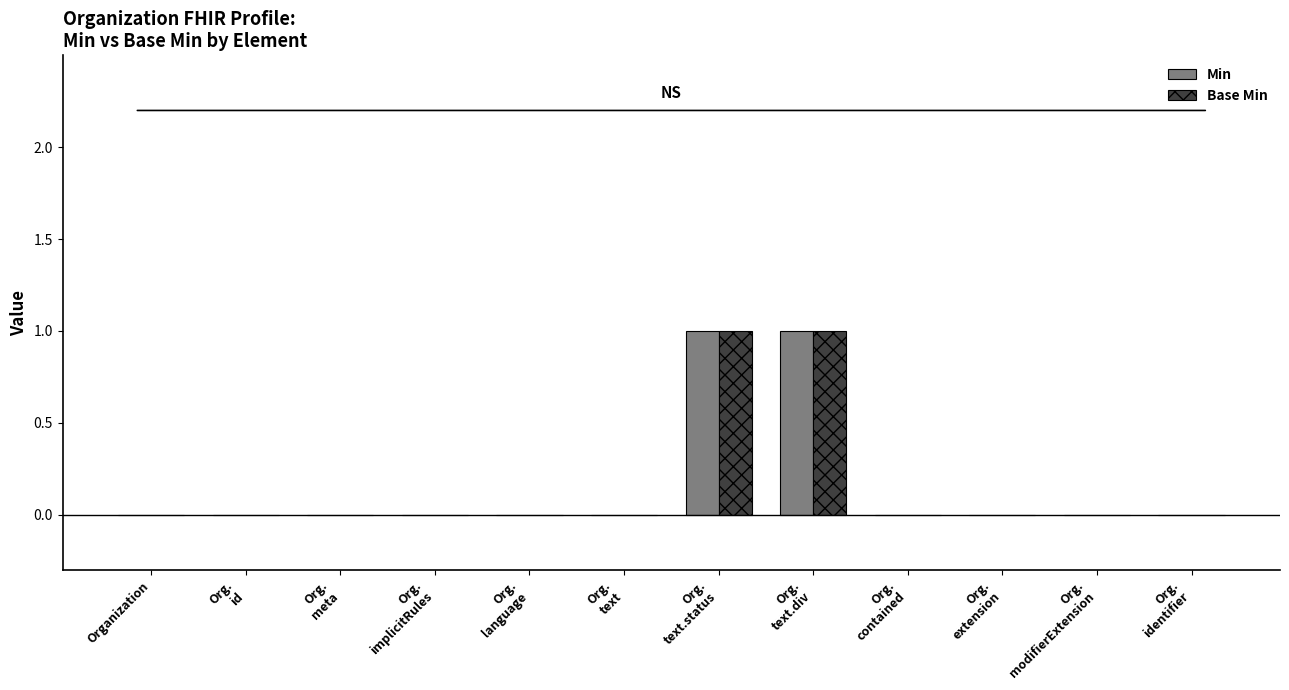

The Base Min series shows 0 at Organization. True or false?

True